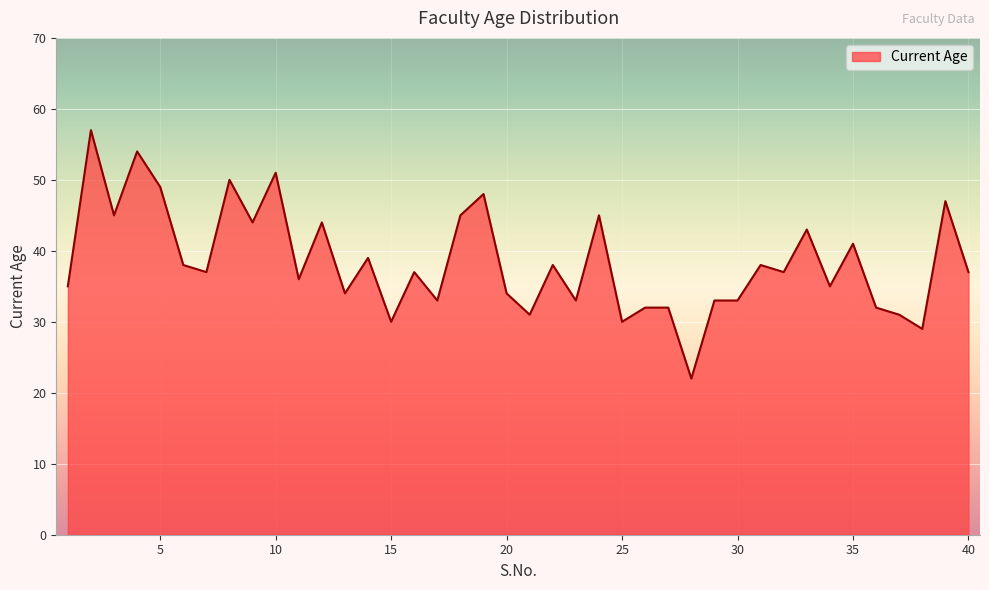

What is the difference between the maximum and minimum values?

35